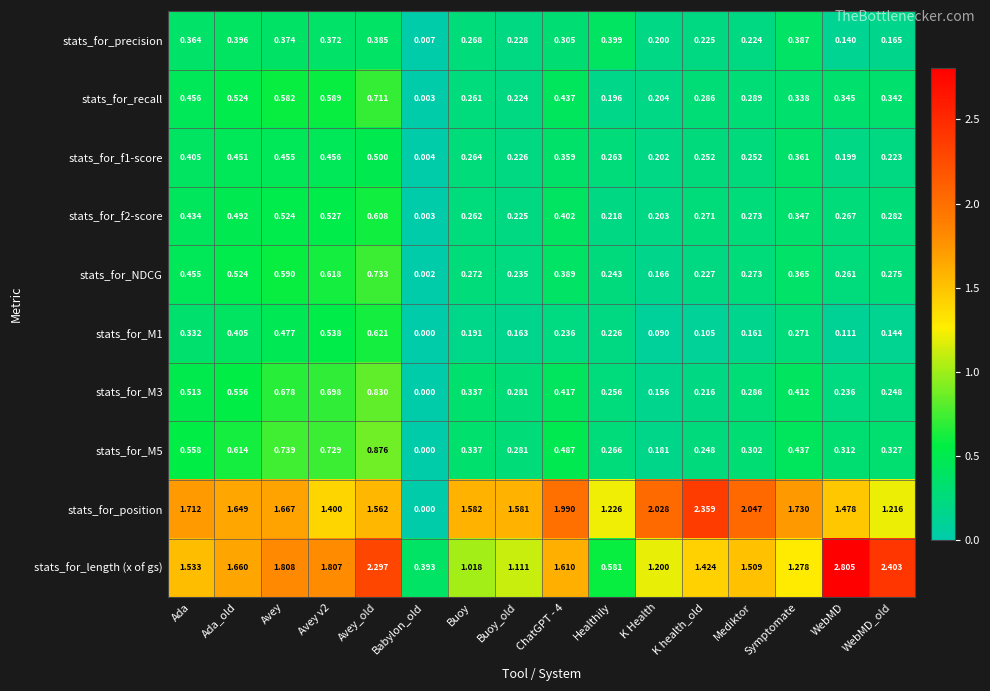

Which series has the largest total across all categories?

stats_for_position